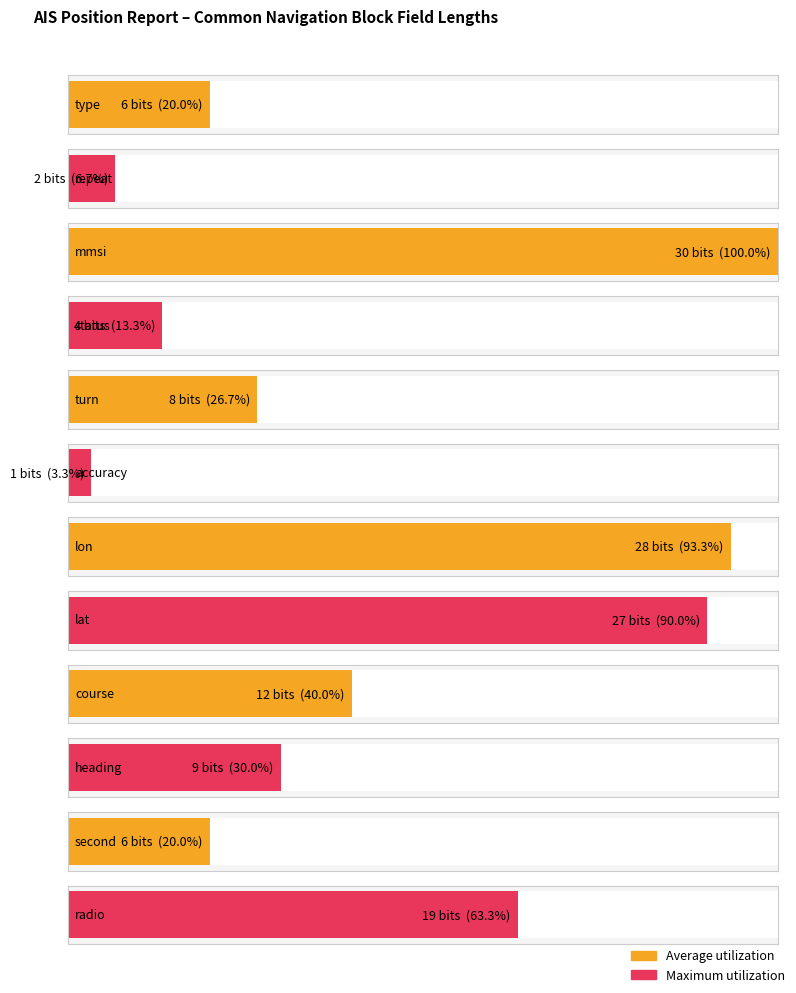

What is the label of the 6th bar from the right?

lon